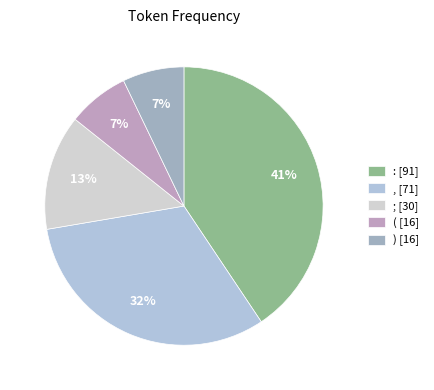

What percentage is the : slice, to the nearest percent?

41%